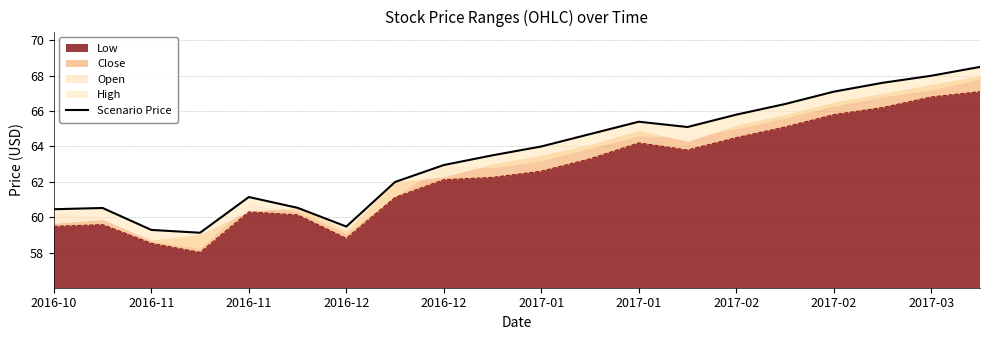

Where is the first local maximum?

2016-11